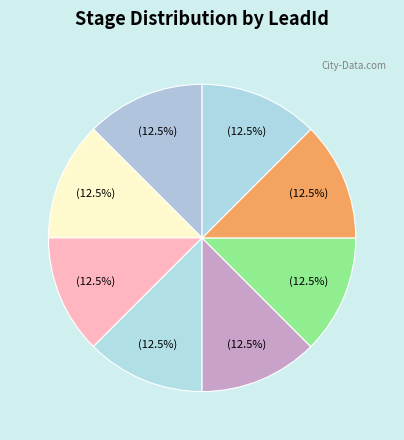

What is the ratio of the value at 兽道（主线1） to the value at 兽道（支线2）?

1.0